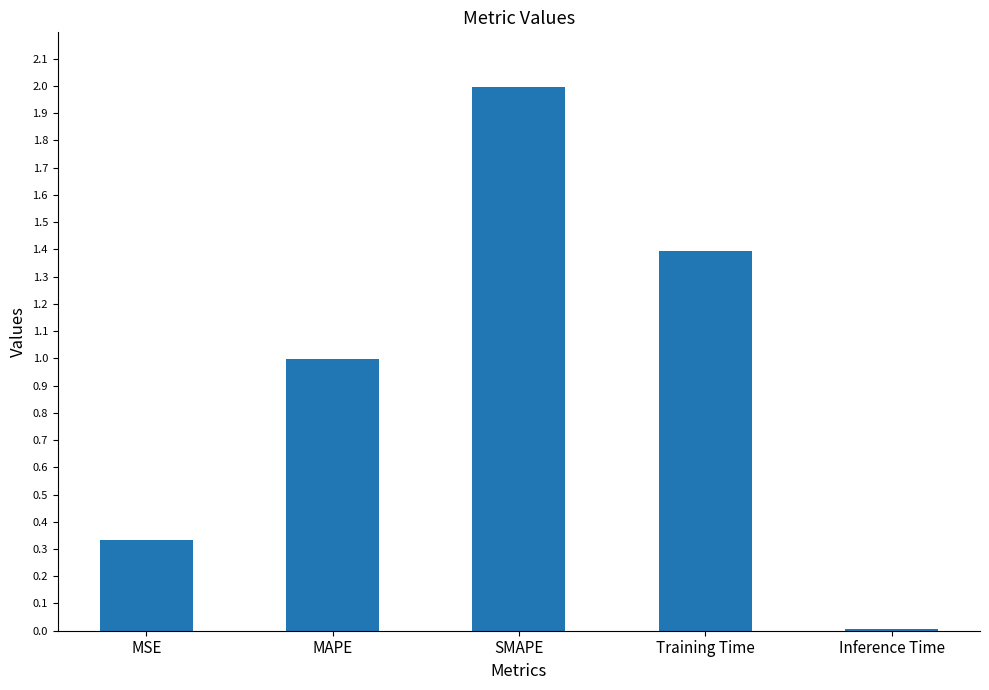

Rank the categories by value from lowest to highest.

Inference Time, MSE, MAPE, Training Time, SMAPE